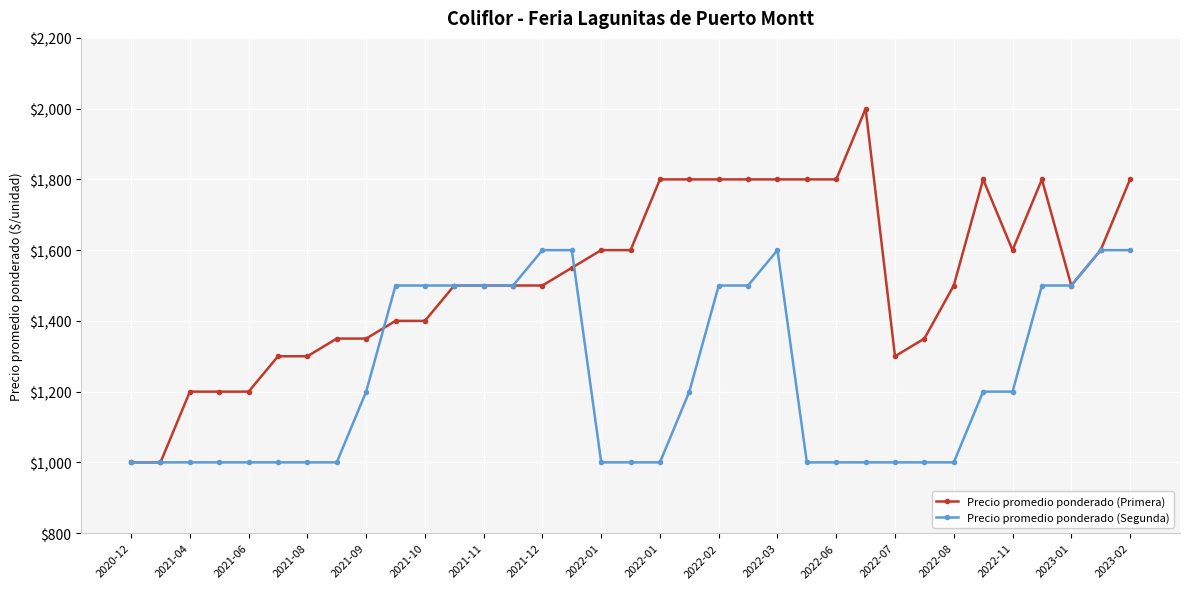

At how many categories does at least one series exceed 1246?

30